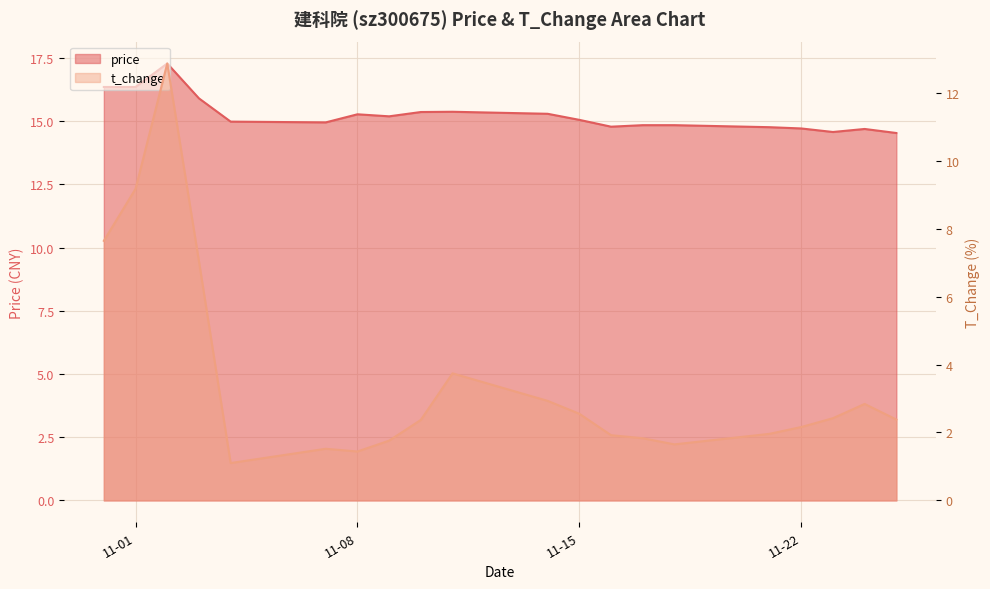

True or false: t_change and price intersect in this chart.

False